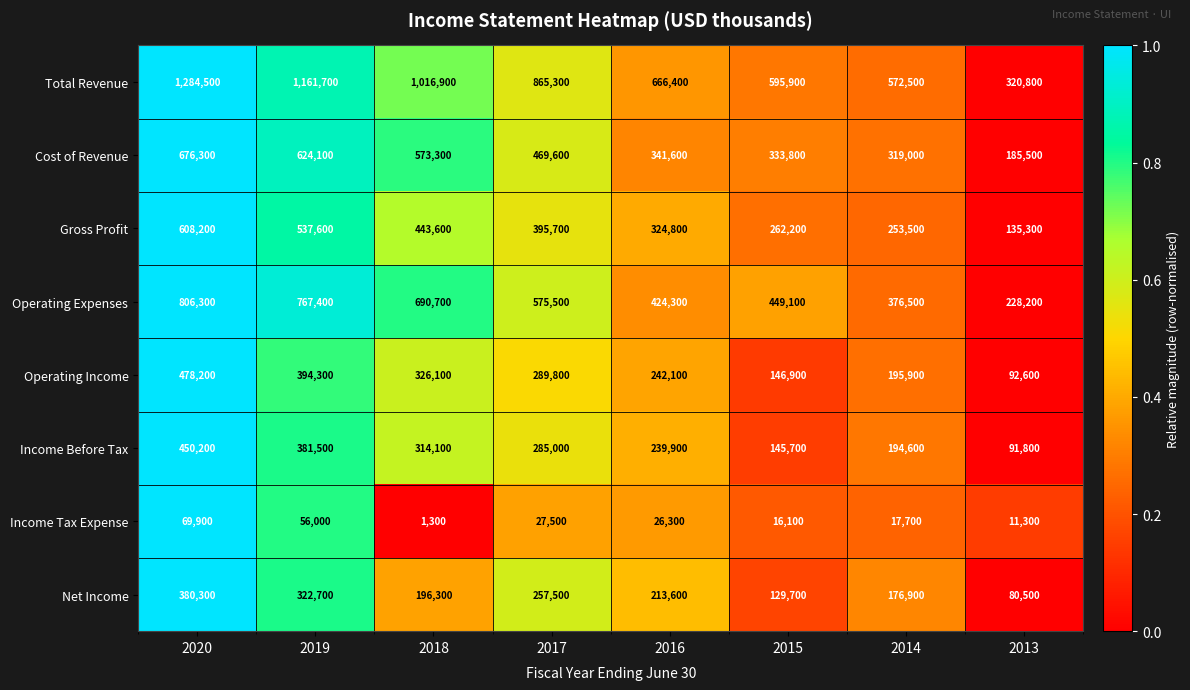

At which category does the chart reach its minimum across all series?

2018